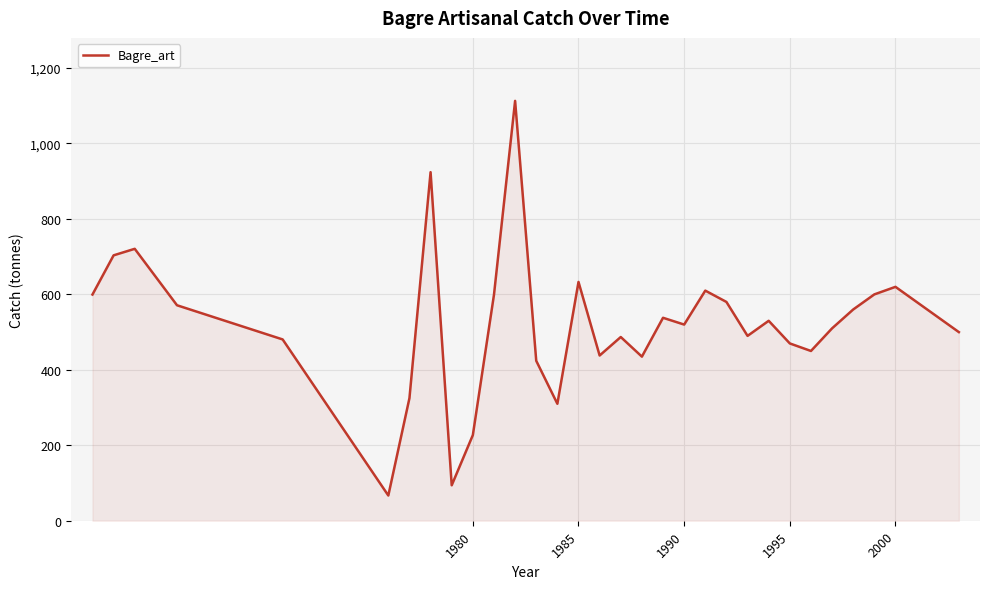

What is the minimum value shown in the chart?

66.8